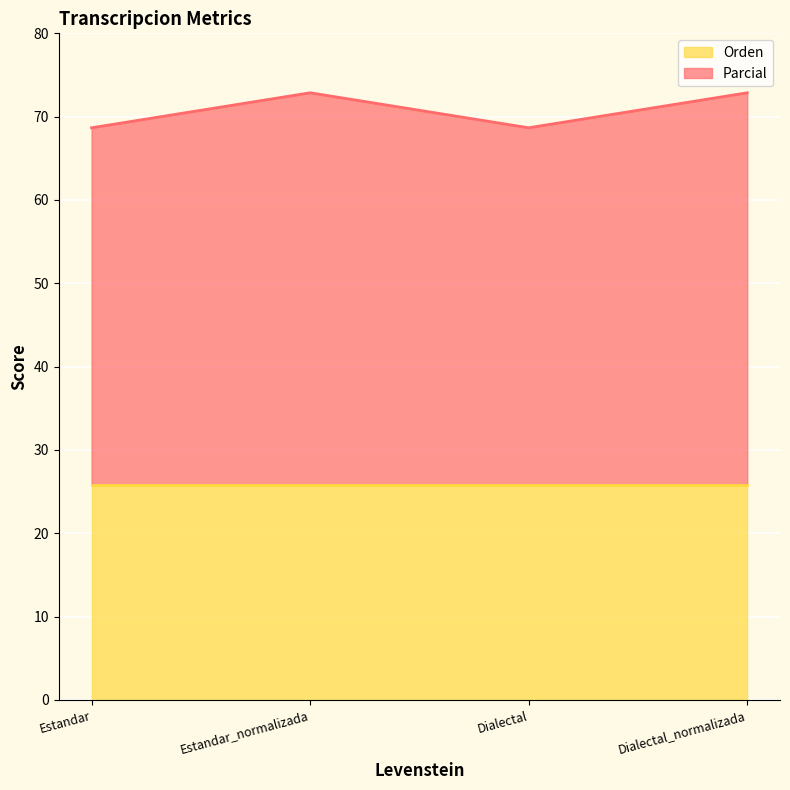

Rank the categories by value from highest to lowest.

Estandar_normalizada, Dialectal_normalizada, Estandar, Dialectal